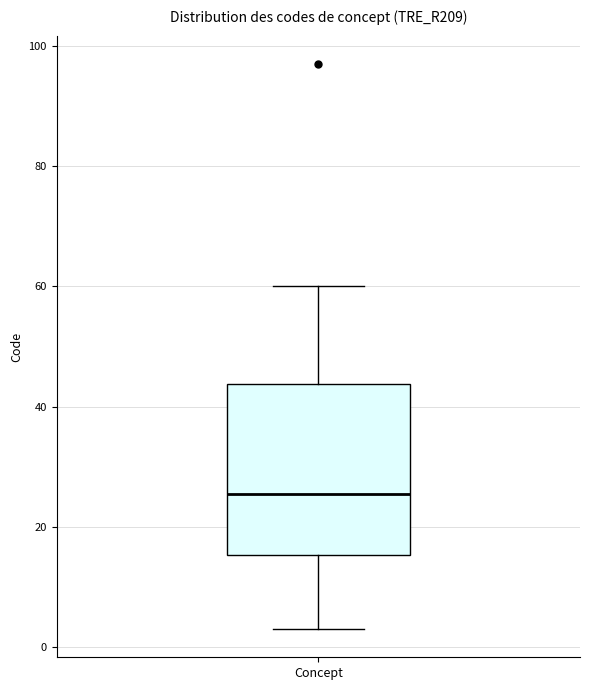

Transcribe this box plot: give where the median line is, the range the box spans, and where the two whiskers end, as read against the y-axis. The values are not printed on the chart, so give them approximately, as read against the axis.

median 26, box 16 to 44, whiskers 4 to 60